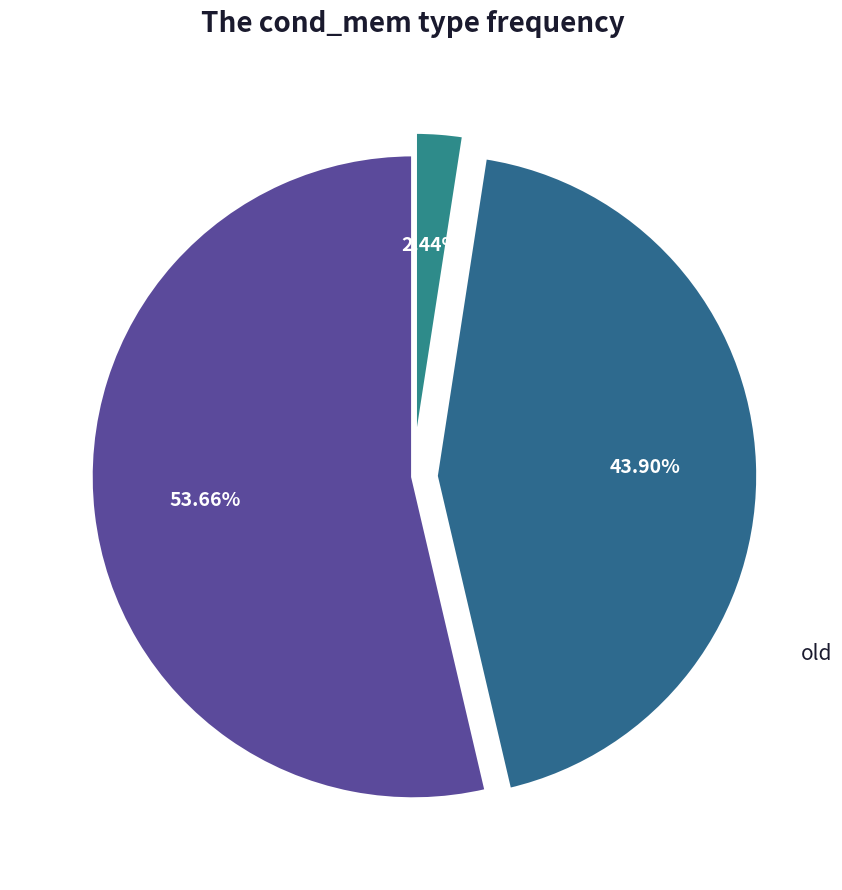

Which category has the biggest portion of the pie?

new